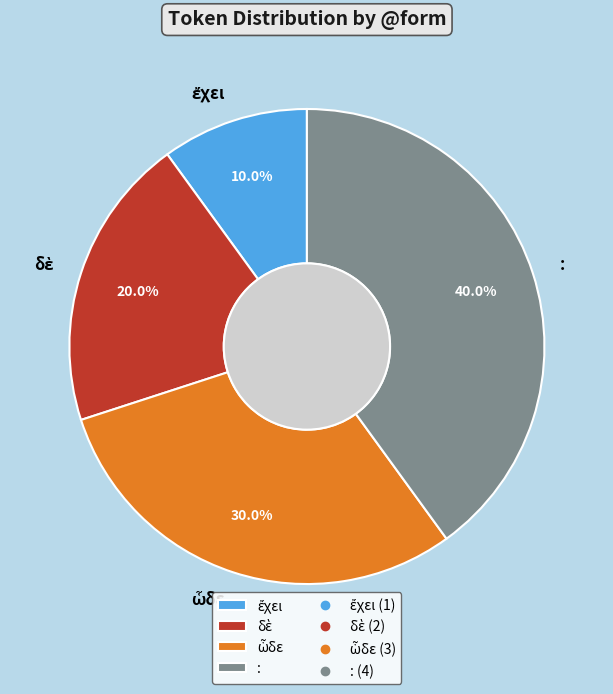

Does : account for over 50% of the chart?

No